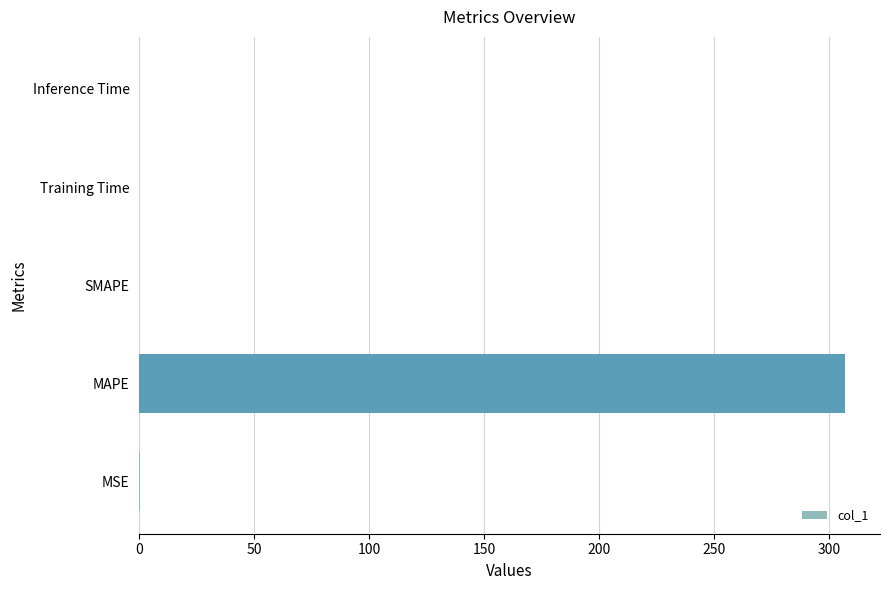

Are the bars grouped side by side (vs. stacked)?

No